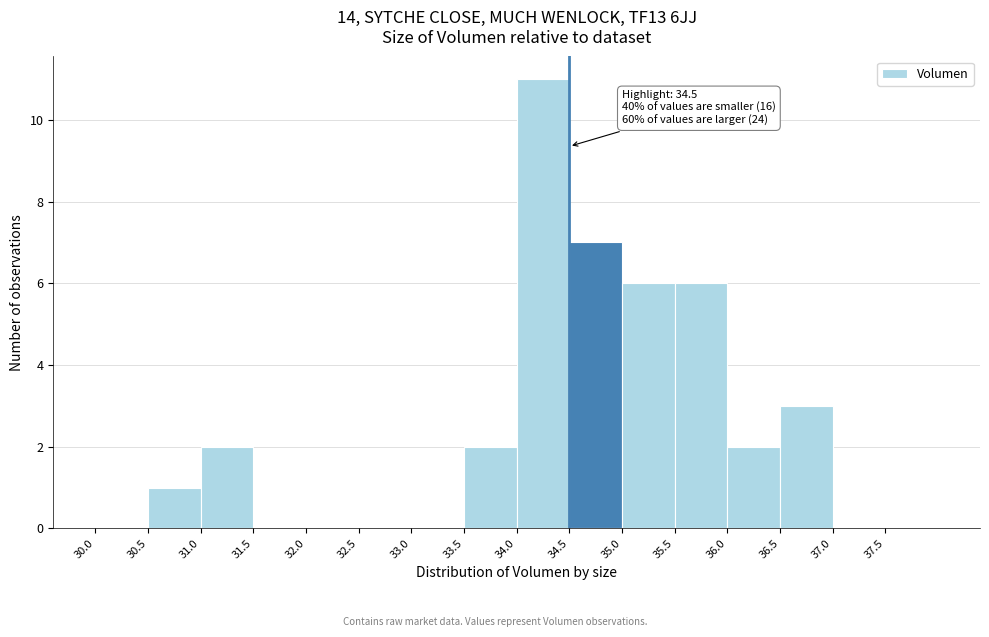

Which range on the x-axis has the tallest bar?

34.0 to 34.5